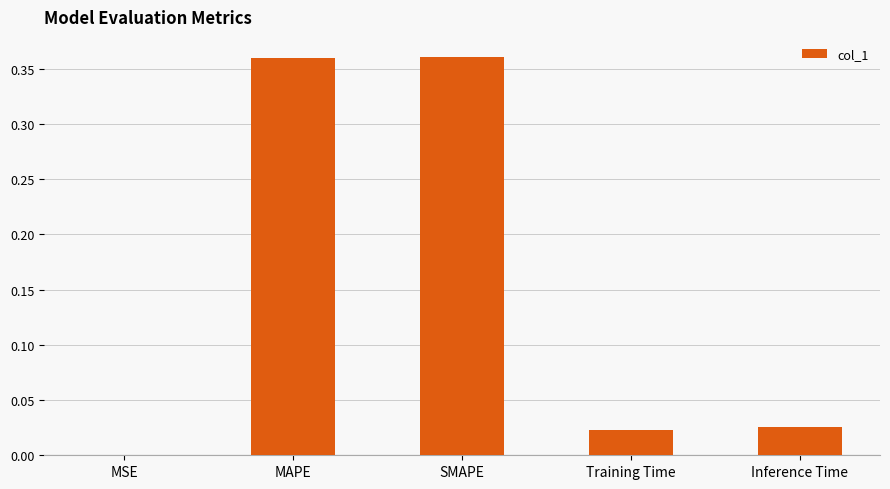

At which label is the value closest to 0?

MSE